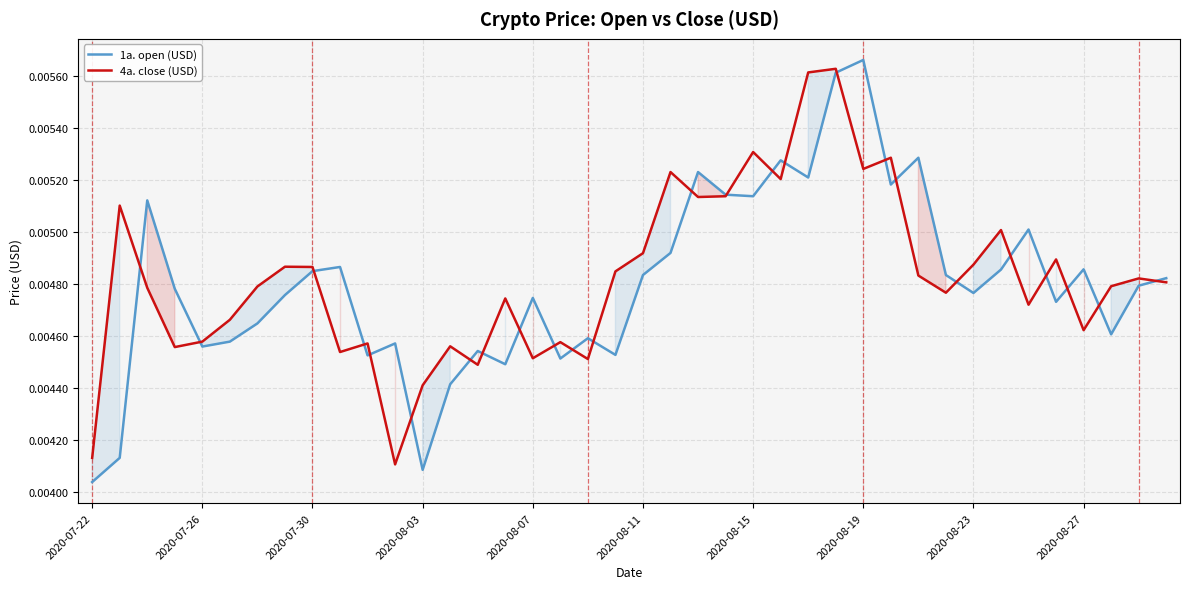

What are all the series names shown in the legend?

1a. open (USD), 4a. close (USD)